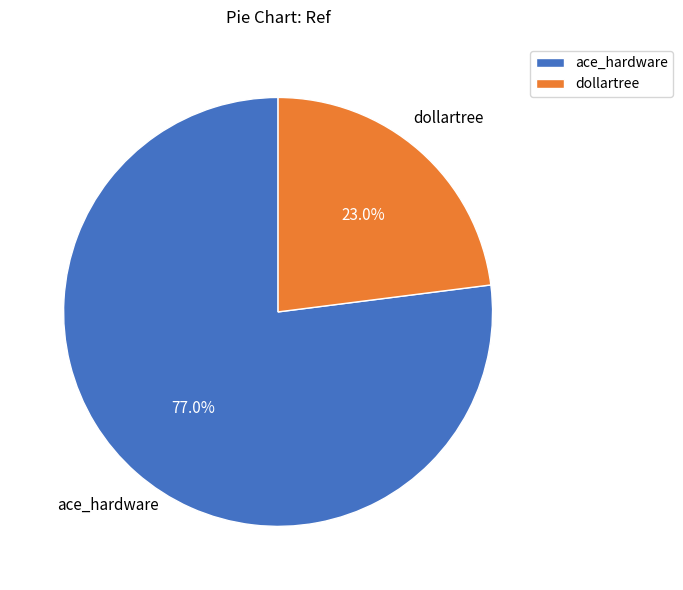

Approximately how many times larger is the value at dollartree compared to ace_hardware?

0.3